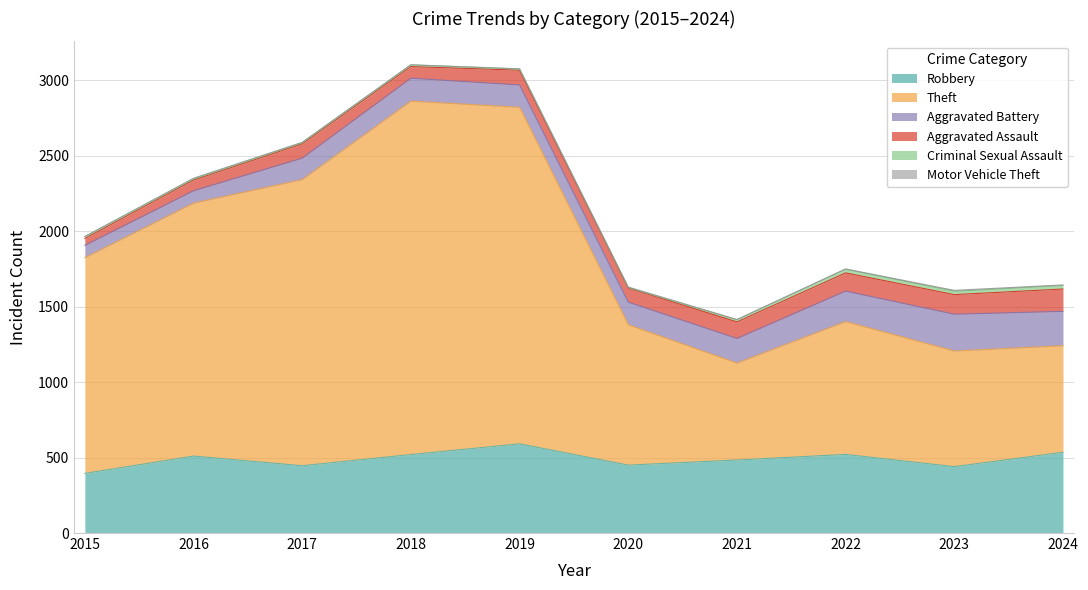

True or false: Aggravated Battery has a value of 336 at 2024.

False